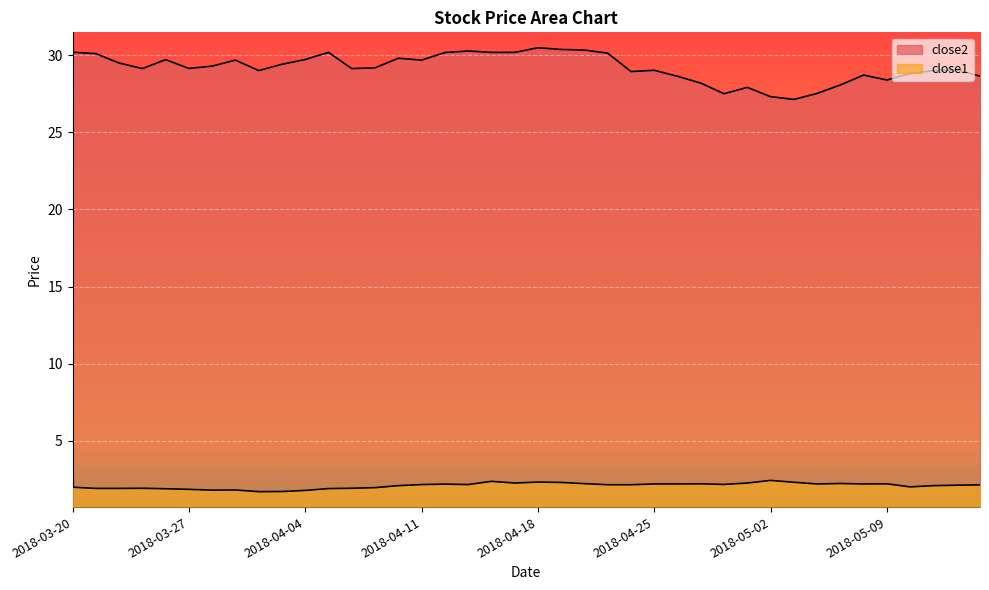

List the series in order of their overall mean, highest first.

close2, close1